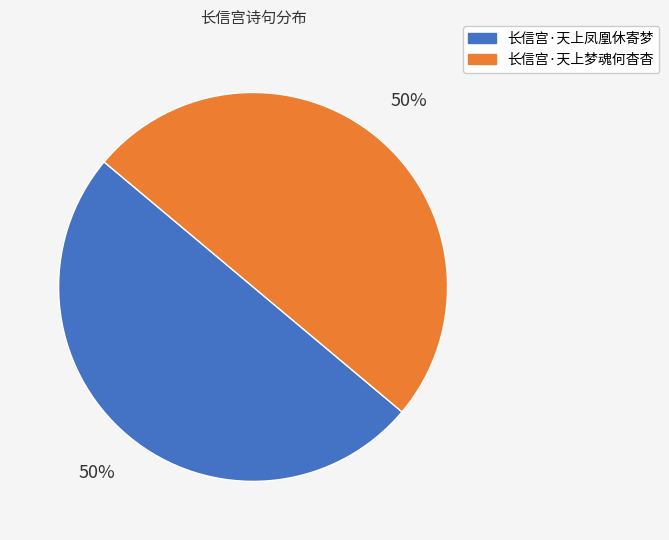

What is the ratio of the value at 长信宫·天上梦魂何杳杳 to the value at 长信宫·天上凤凰休寄梦?

1.0